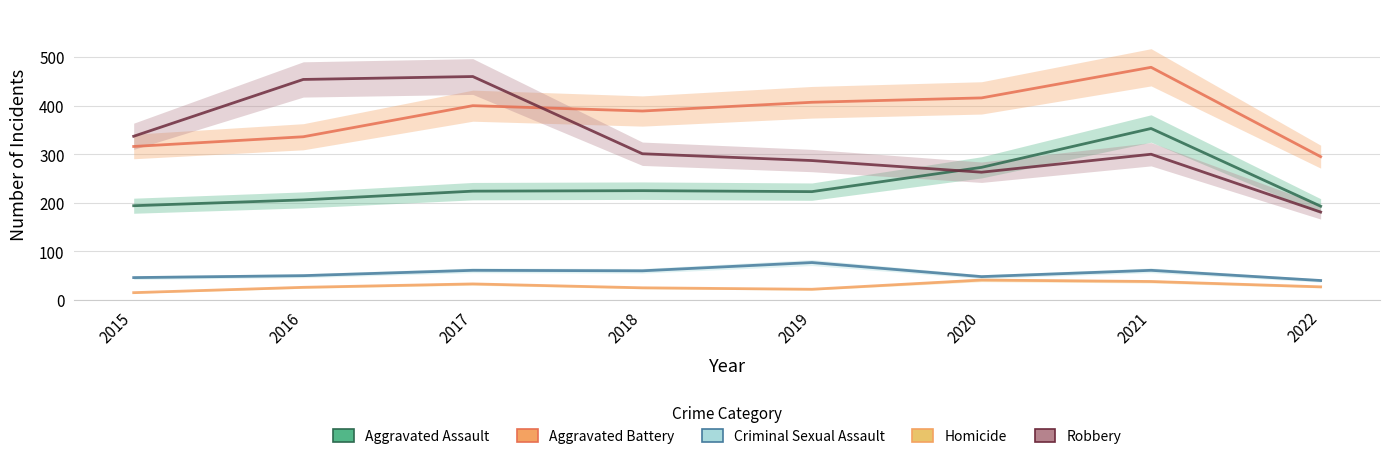

What is the highest value of the Robbery series?

460